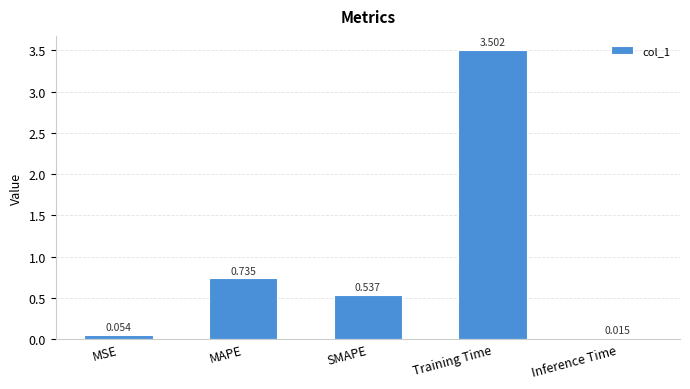

List the labels in order of value, smallest first.

Inference Time, MSE, SMAPE, MAPE, Training Time